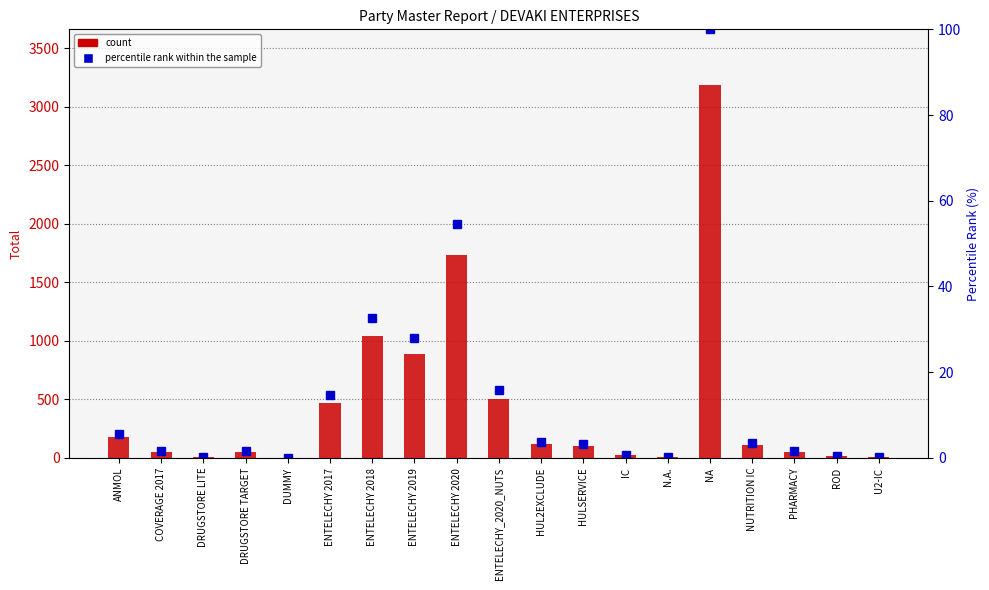

How many categories are shown in the chart?

19